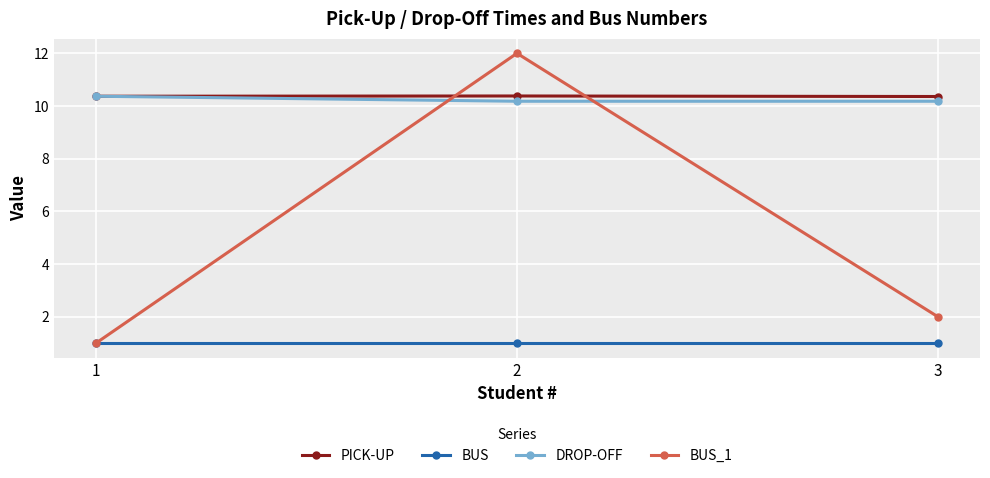

Which series has the widest spread of values?

BUS_1